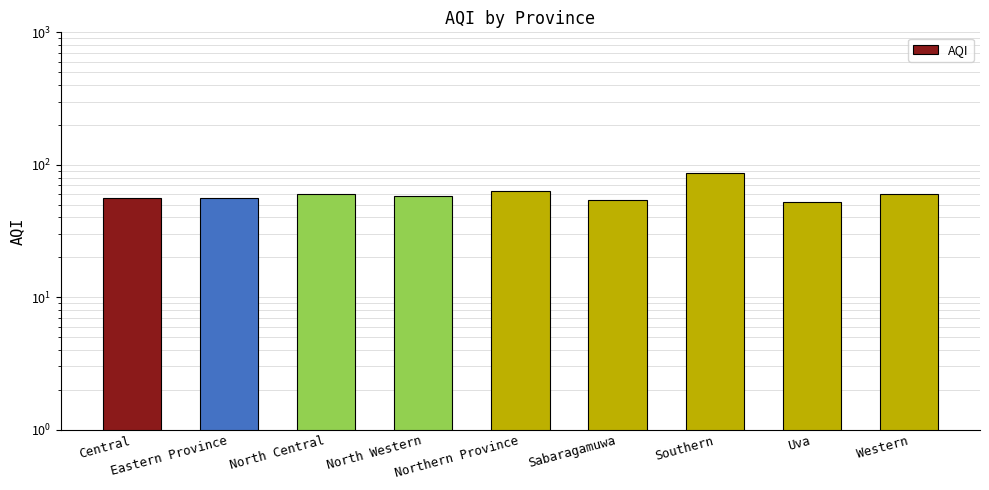

What is the label of the 2nd bar from the right?

Uva